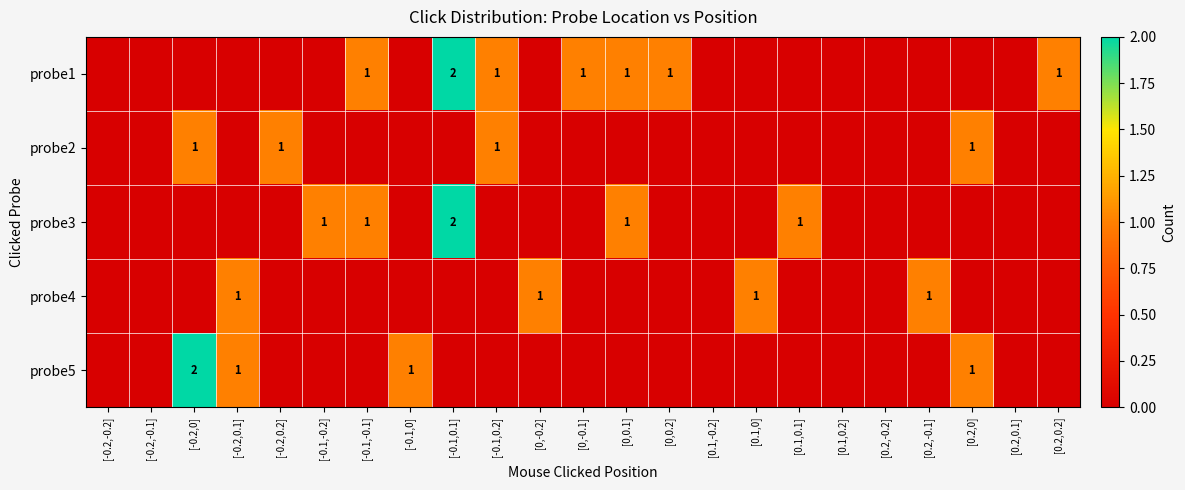

Between [-0.1,-0.1] and [0.2,-0.1], which is larger?

[-0.1,-0.1]